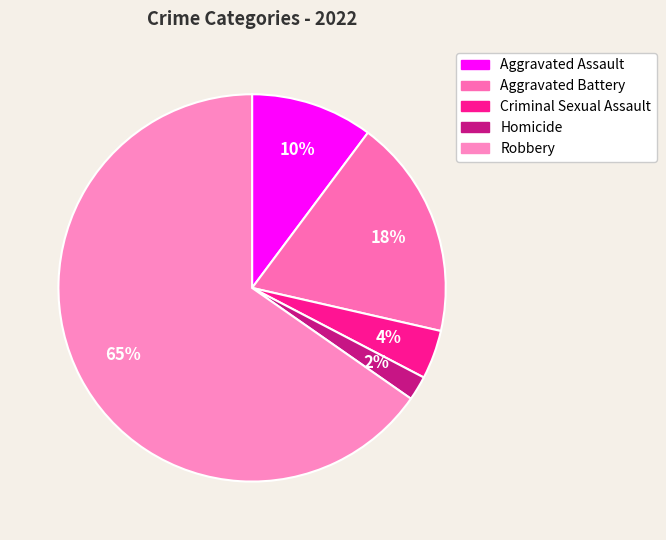

Does Aggravated Assault account for over 50% of the chart?

No